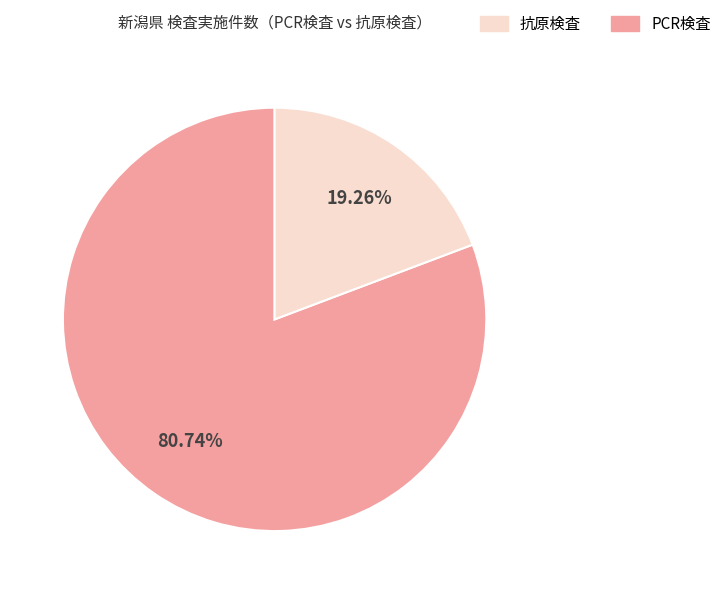

Does any single category account for the majority?

Yes